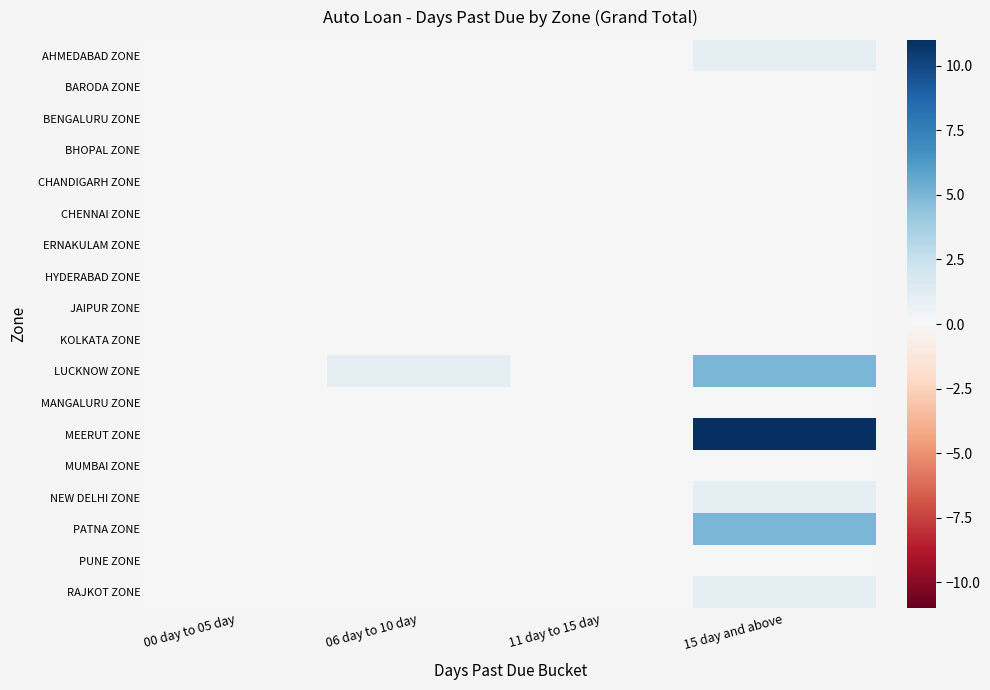

Which label corresponds to the smallest value in the chart?

00 day to 05 day